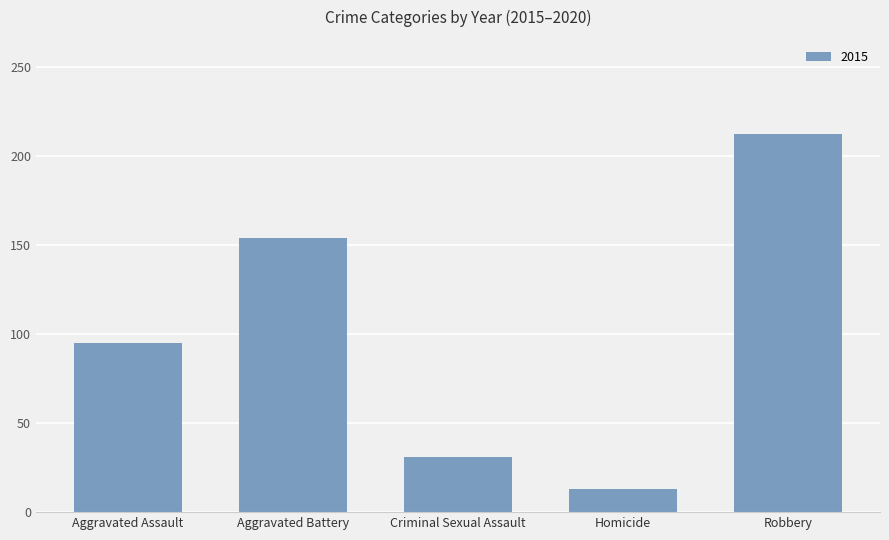

List the labels in order of value, smallest first.

Homicide, Criminal Sexual Assault, Aggravated Assault, Aggravated Battery, Robbery